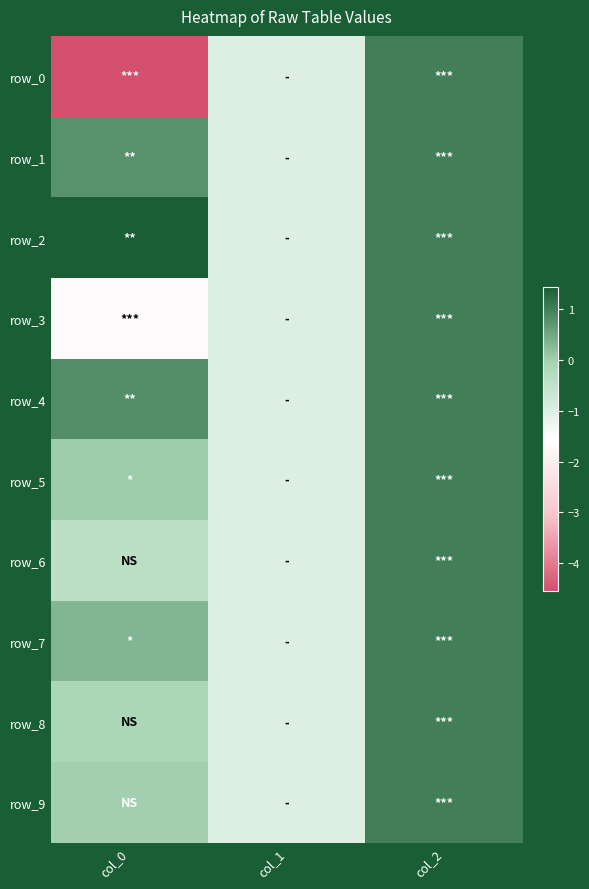

Count the row_1 values in the range -1 to 1.

3